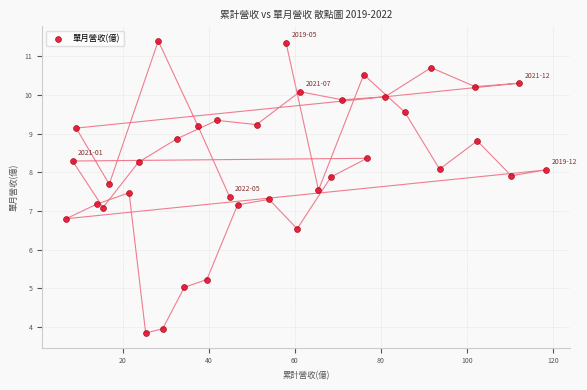

What is the range of Y values (max minus min)?

7.5